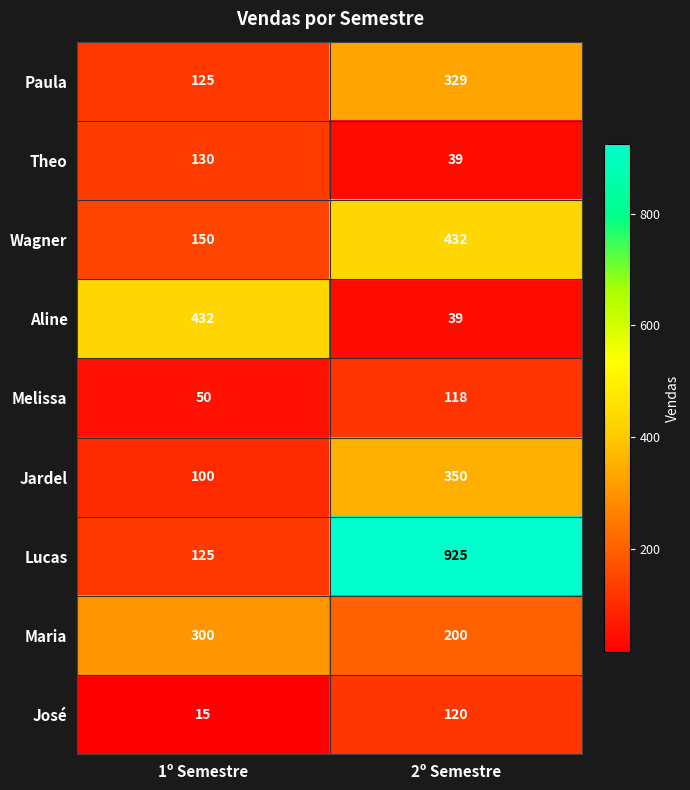

Reading right to left, transcribe all the data shown in this chart.

Paula: 2º Semestre=329	1º Semestre=125
Theo: 2º Semestre=39	1º Semestre=130
Wagner: 2º Semestre=432	1º Semestre=150
Aline: 2º Semestre=39	1º Semestre=432
Melissa: 2º Semestre=118	1º Semestre=50
Jardel: 2º Semestre=350	1º Semestre=100
Lucas: 2º Semestre=925	1º Semestre=125
Maria: 2º Semestre=200	1º Semestre=300
José: 2º Semestre=120	1º Semestre=15